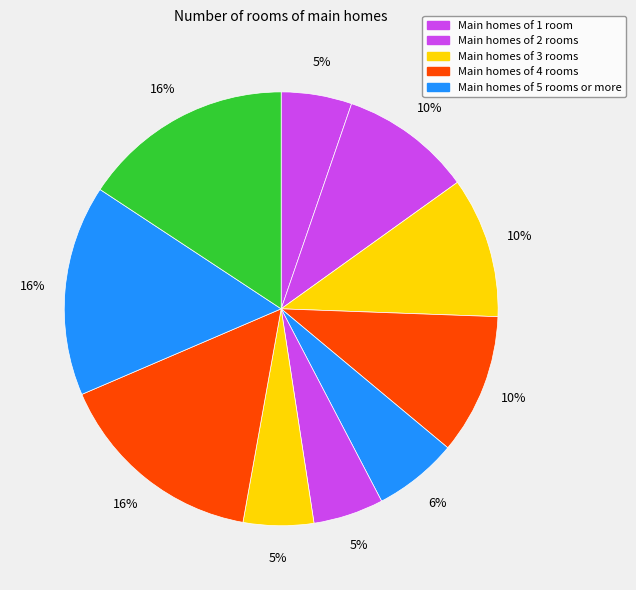

How many slices are in this pie chart?

10